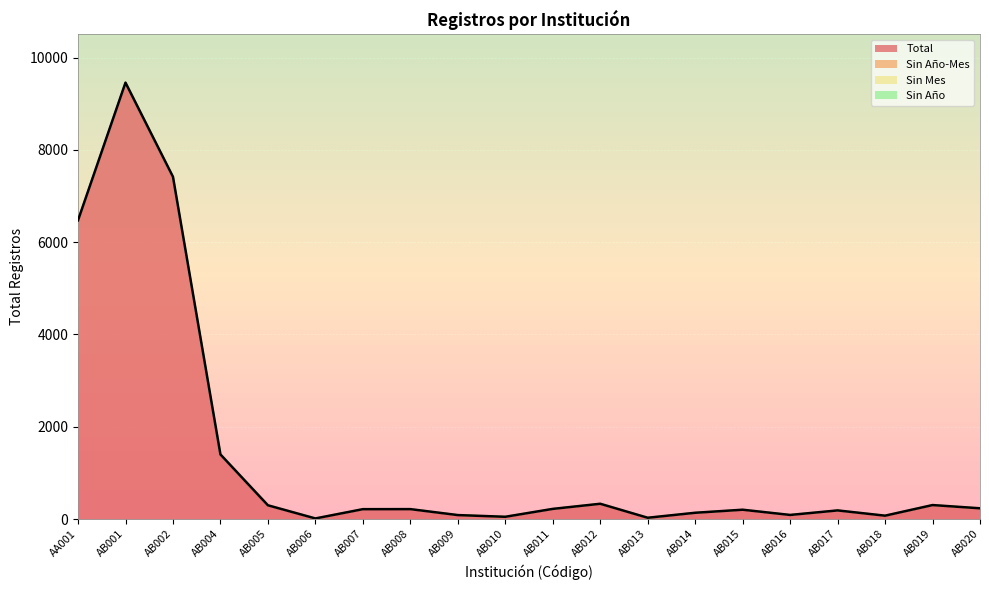

What is the difference between the highest and lowest values at AB005?

300